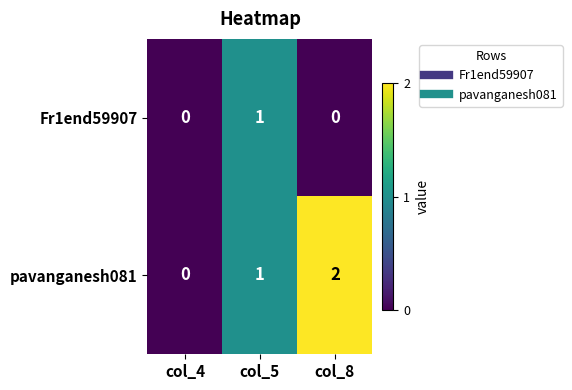

Which series changed the most between col_4 and col_8?

pavanganesh081